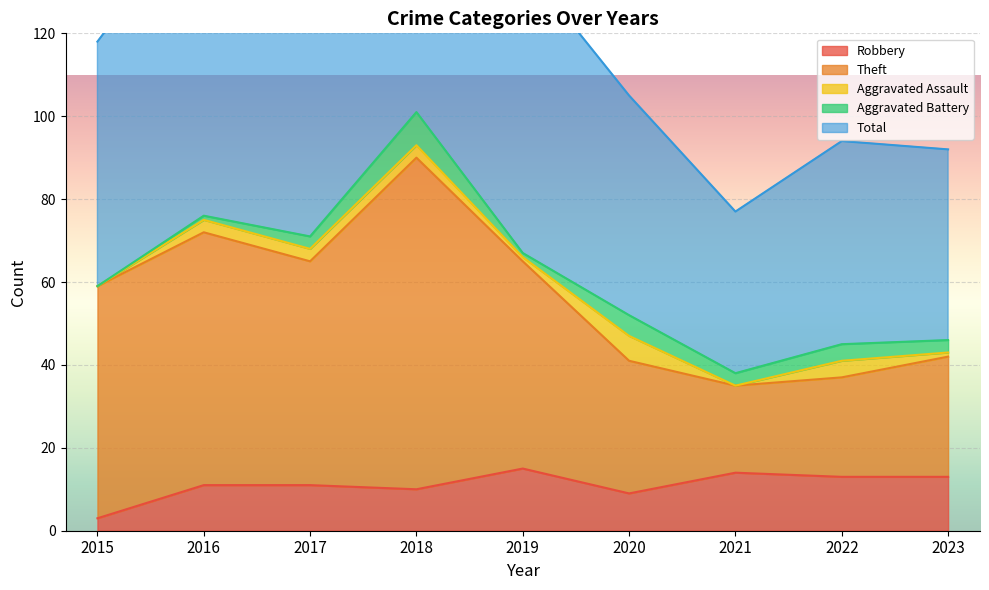

What is the approximate value of Total at 2016, to the nearest 10?

150